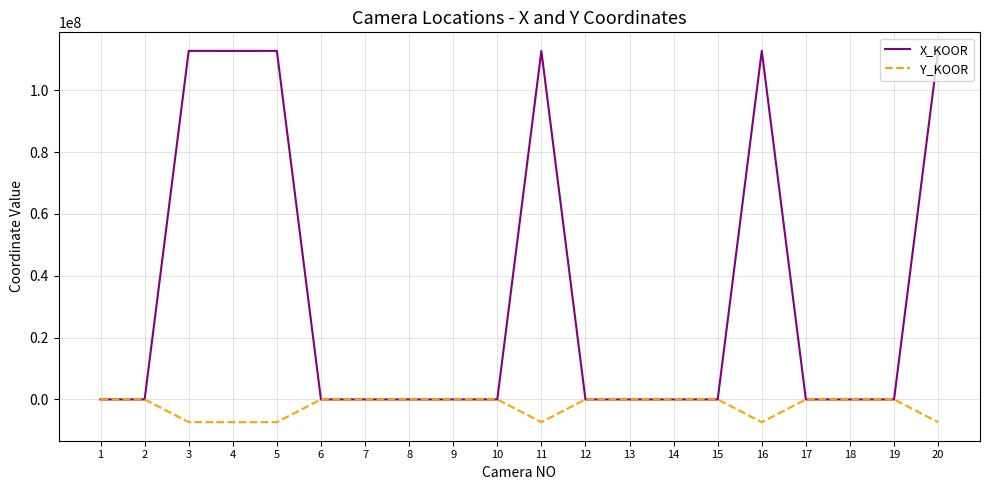

What is the difference between the highest and lowest values at 8?

120.1